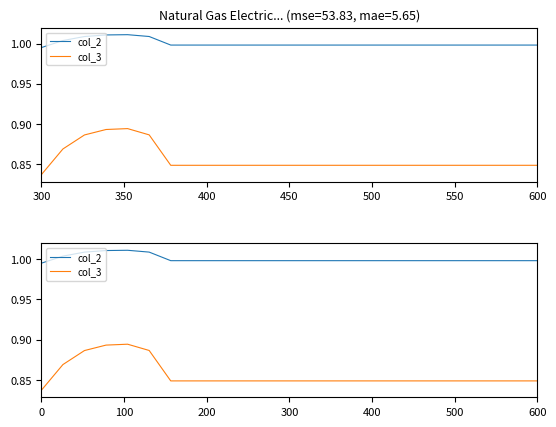

True or false: col_2 and col_3 intersect in this chart.

False